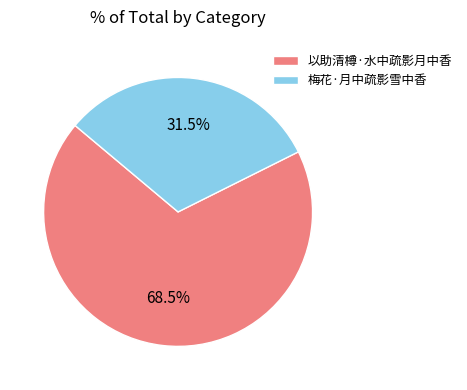

Is there a majority slice in this chart?

Yes